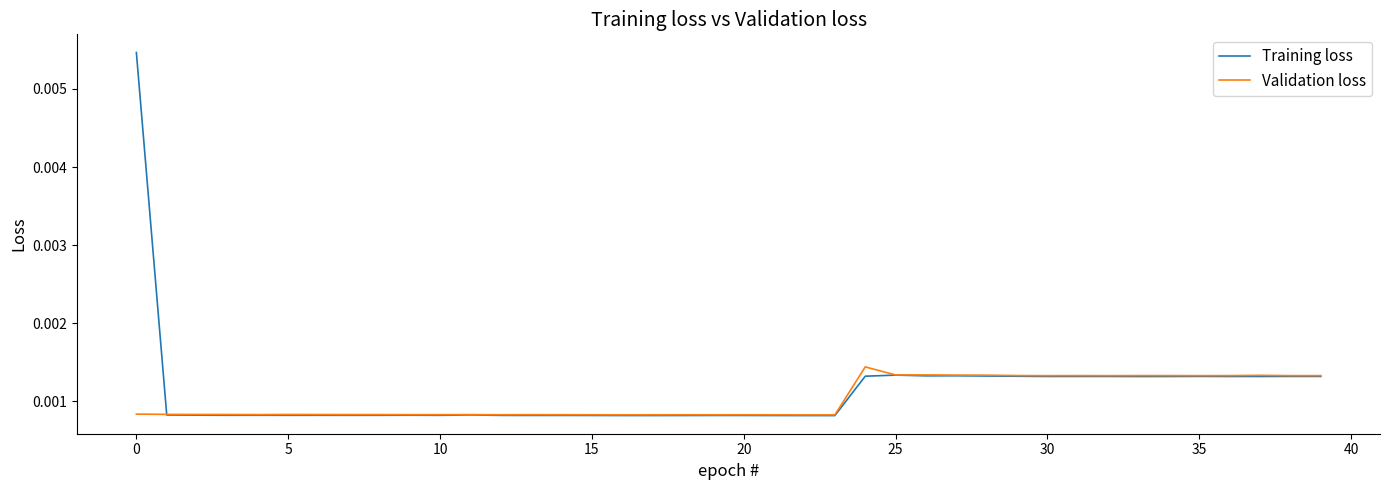

True or false: Validation loss and Training loss intersect in this chart.

True